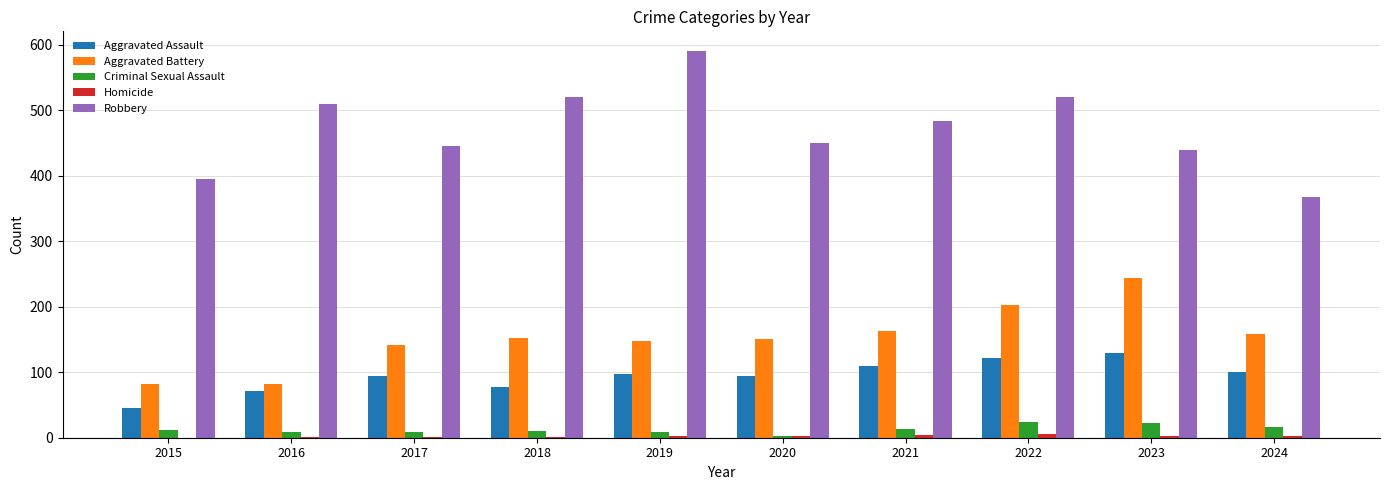

What is the maximum value shown in the chart?

591